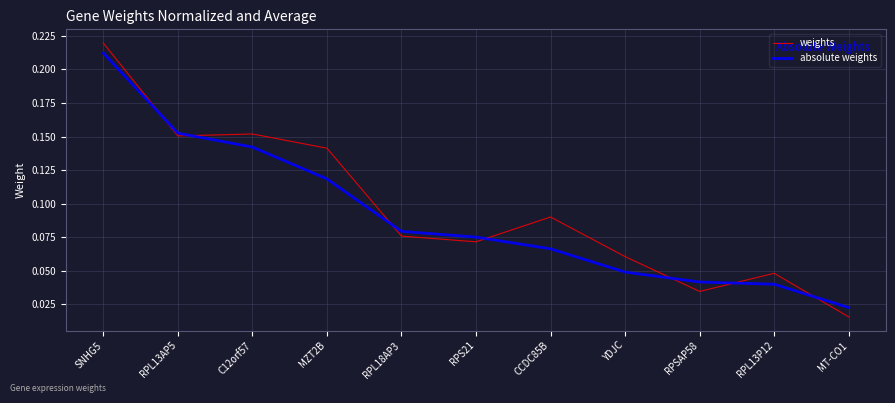

At which category is the sum across all series the highest?

SNHG5